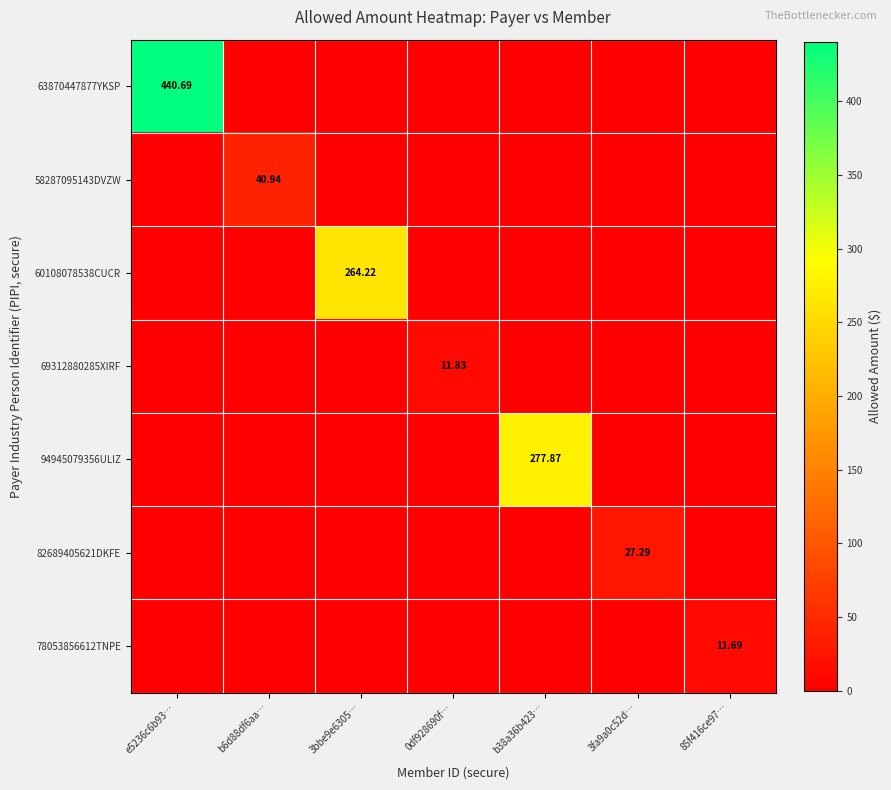

True or false: 63870447877YKSP has a value of 247.2 at e5236c6b93….

False